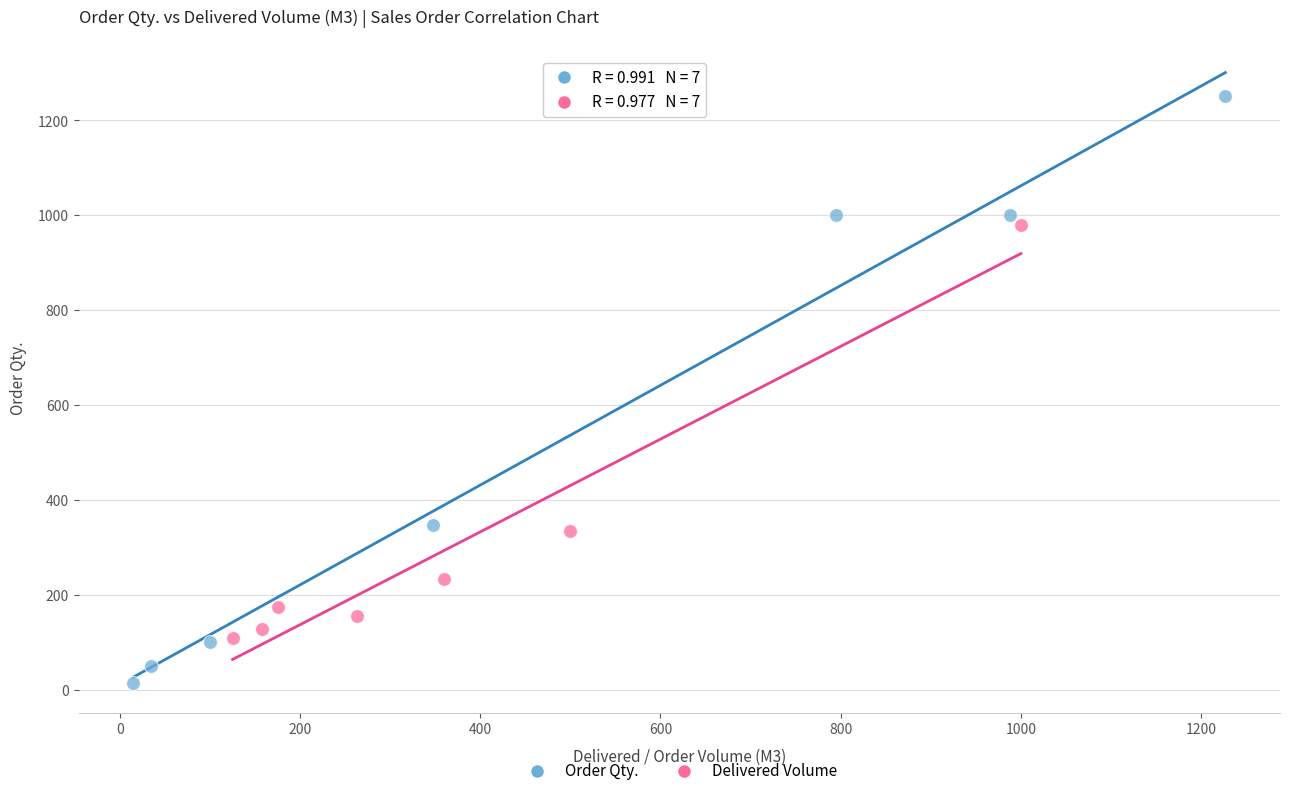

Which series reaches the maximum Y coordinate?

Order Qty.